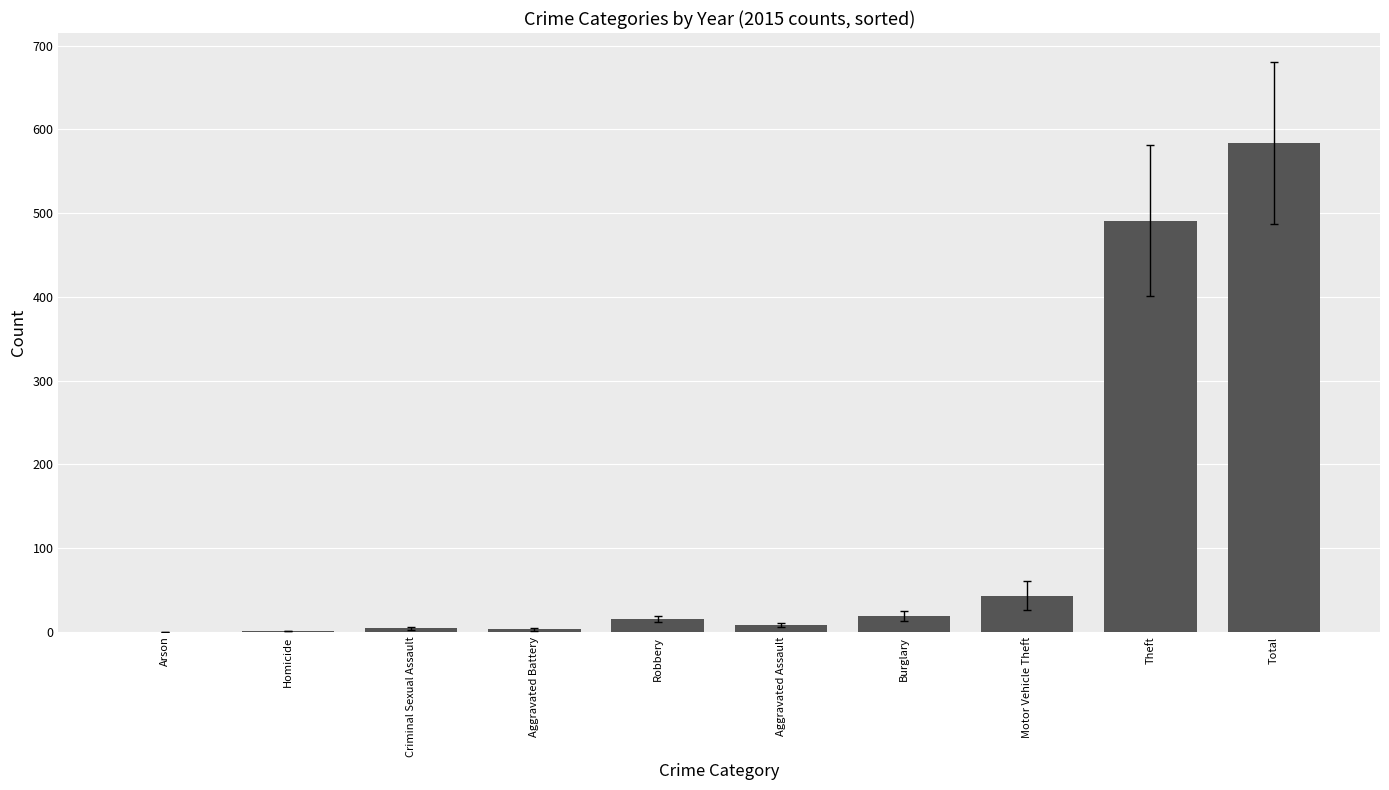

What is the ratio of the value at Burglary to the value at Robbery?

1.3